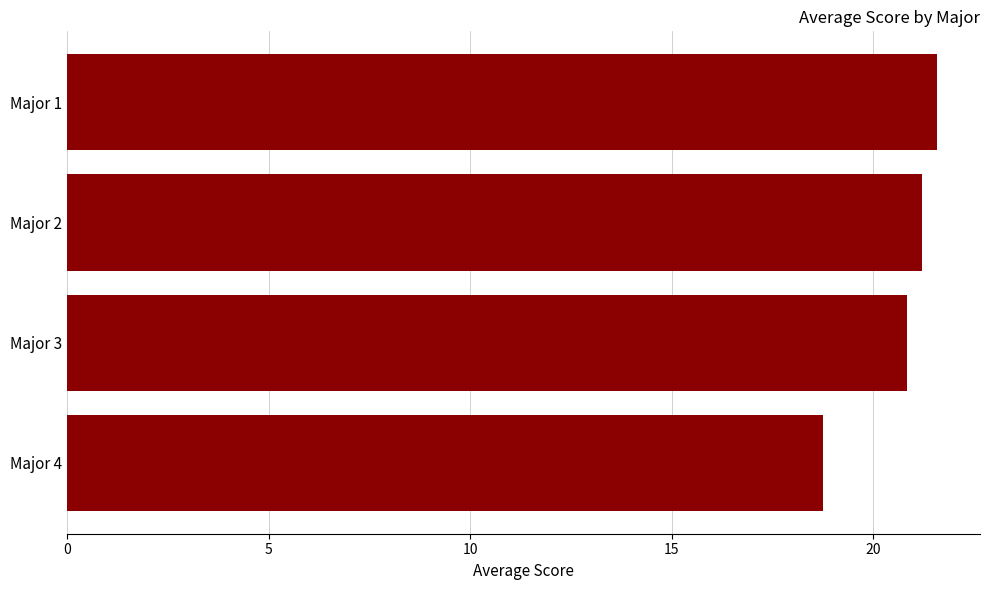

List the labels in order of value, largest first.

Major 1, Major 2, Major 3, Major 4